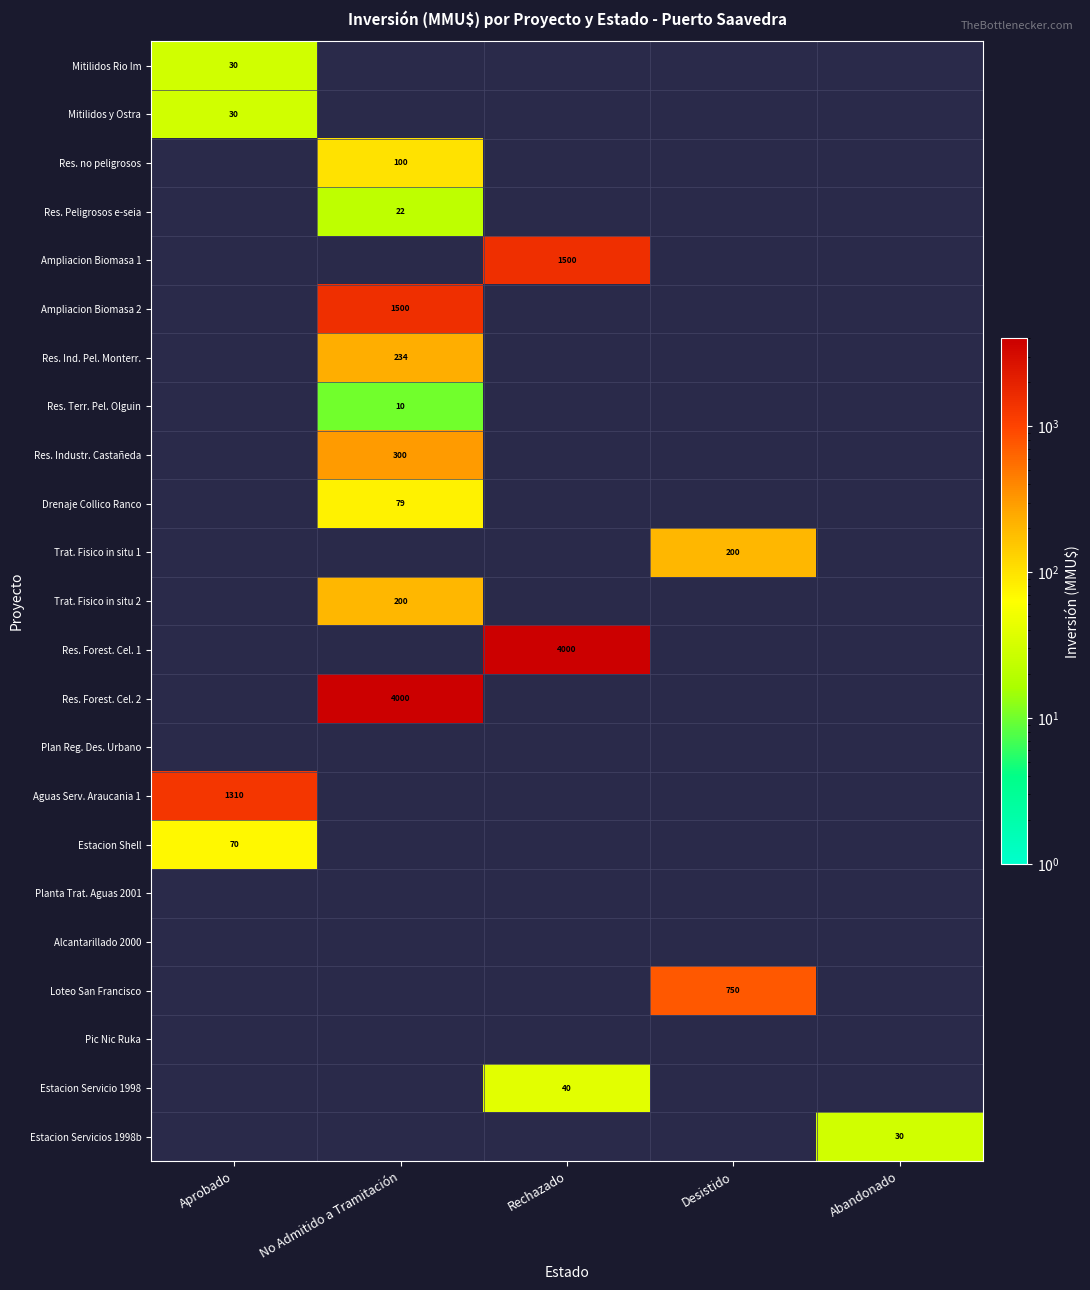

Between Rechazado and No Admitido a Tramitación, which is larger?

No Admitido a Tramitación